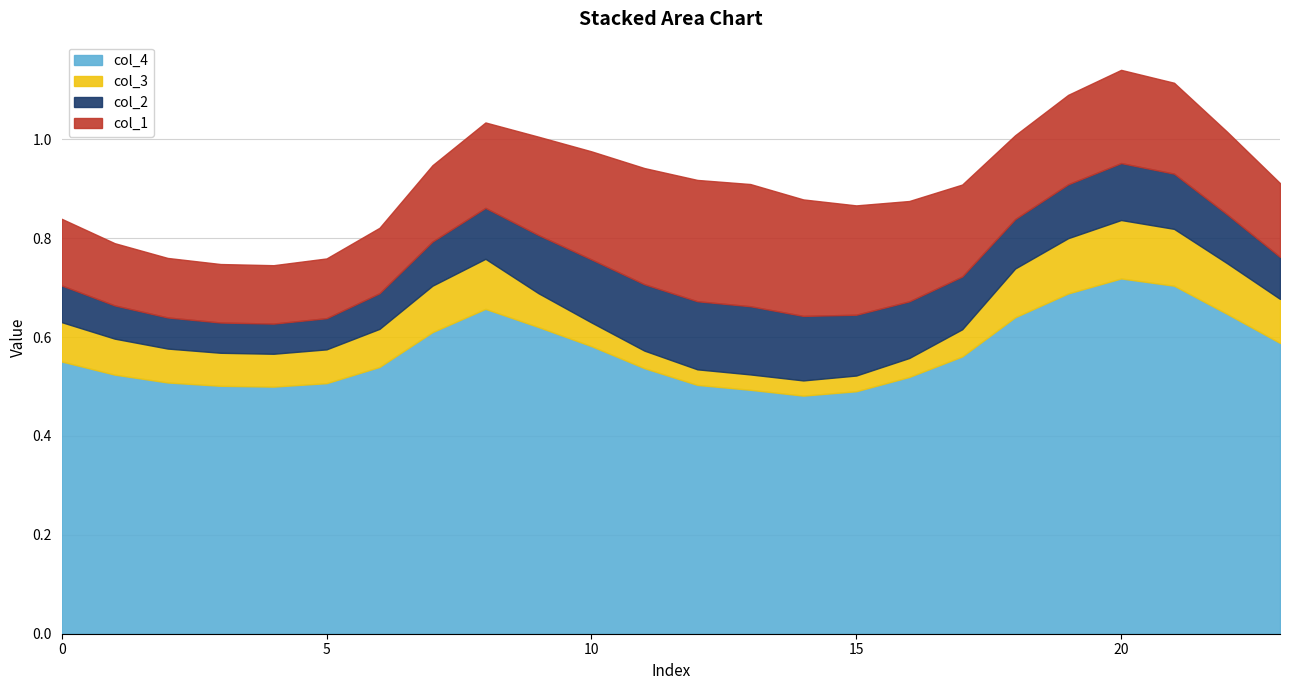

True or false: col_1 and col_4 intersect in this chart.

False